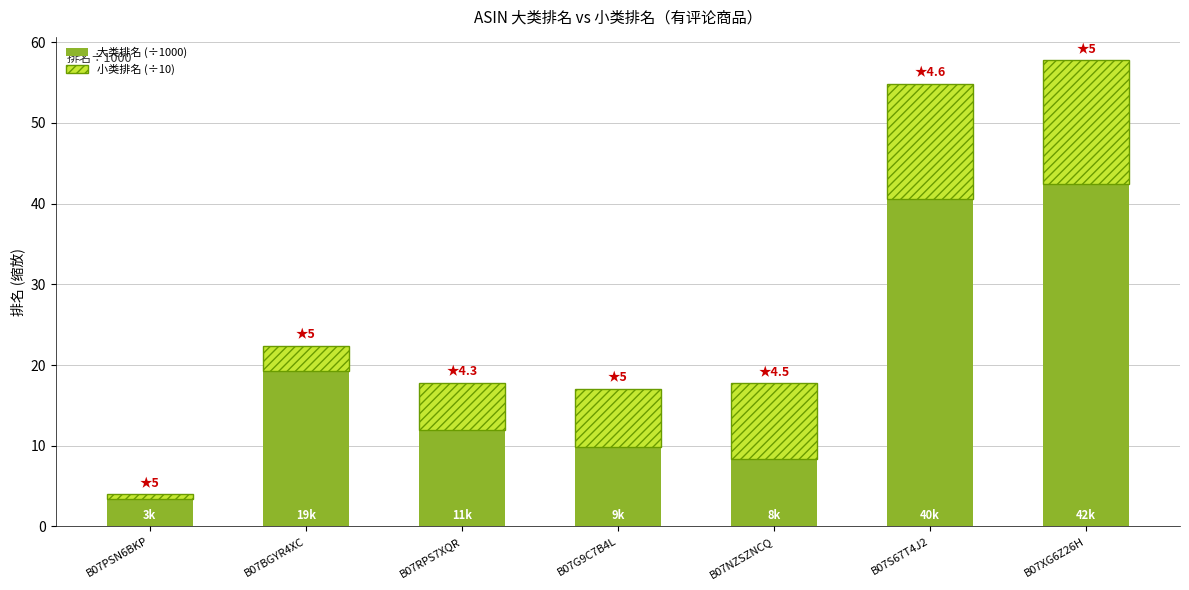

At which label is 大类排名 (÷1000) closest to 22?

B07BGYR4XC